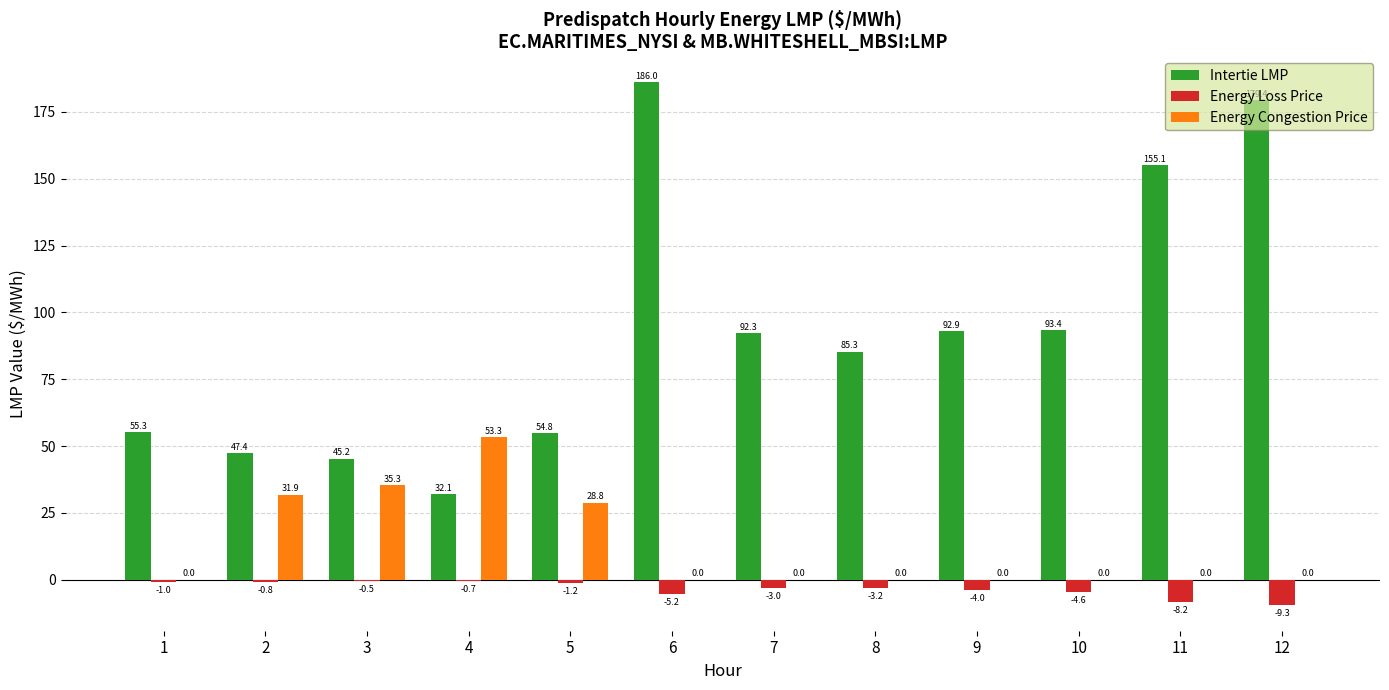

What is the maximum value for Intertie LMP?

186.0